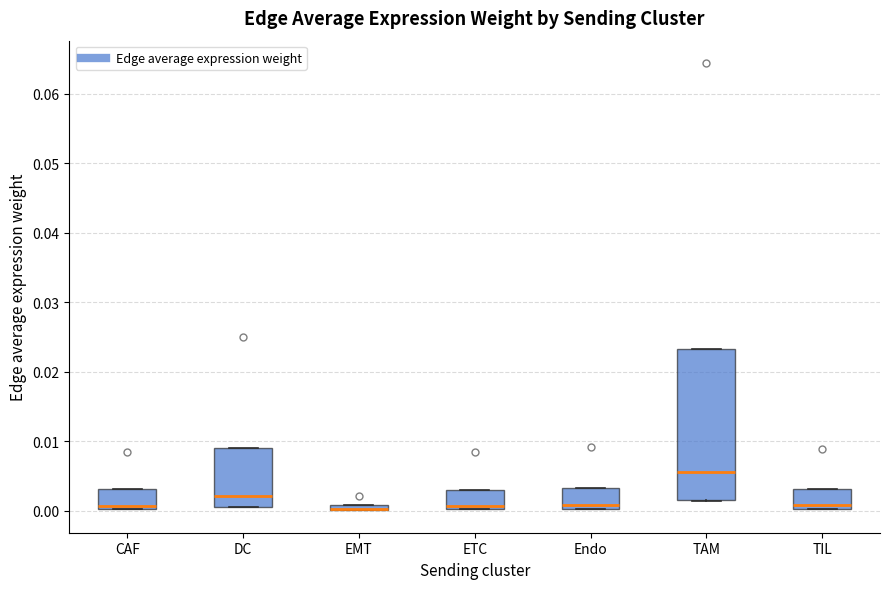

Where is the lower edge of the box for CAF on the y-axis? The values are not printed on the chart, so give them approximately, as read against the axis.

0.000